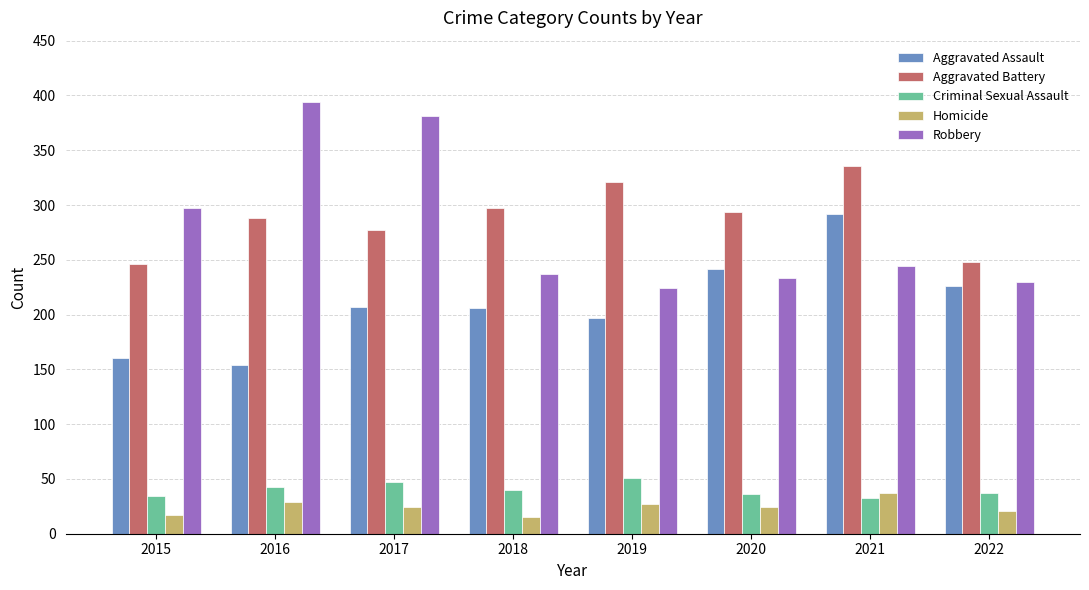

The value of Homicide at 2016 is 29. True or false?

True